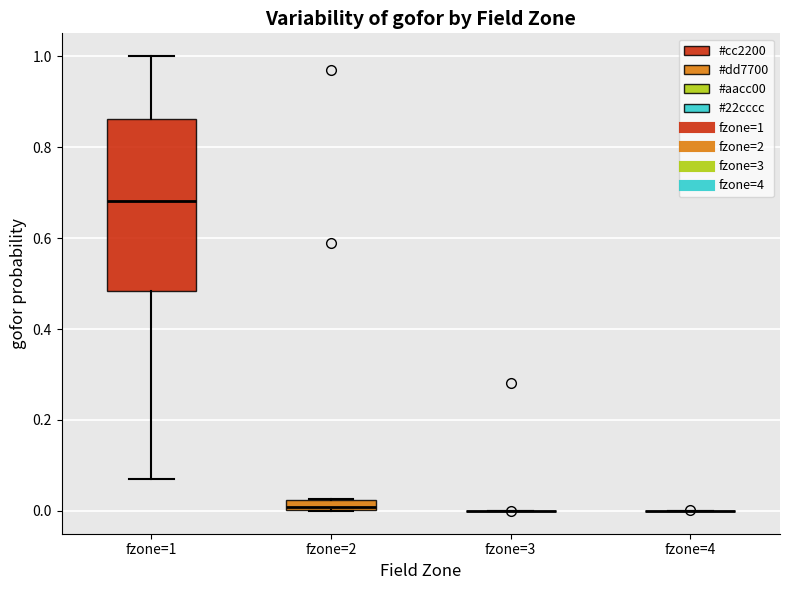

Comparing the boxes themselves (not the whiskers), which one is the tallest?

fzone=1